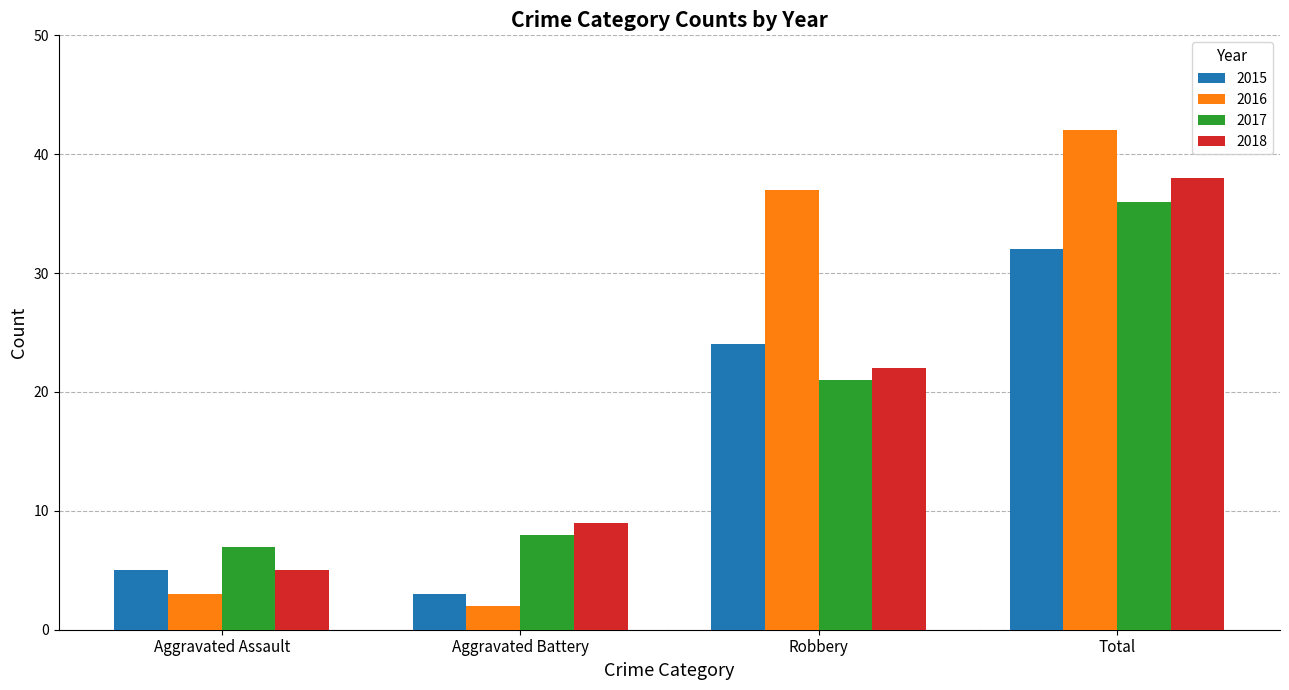

How many 2018 values are between 9 and 38?

3